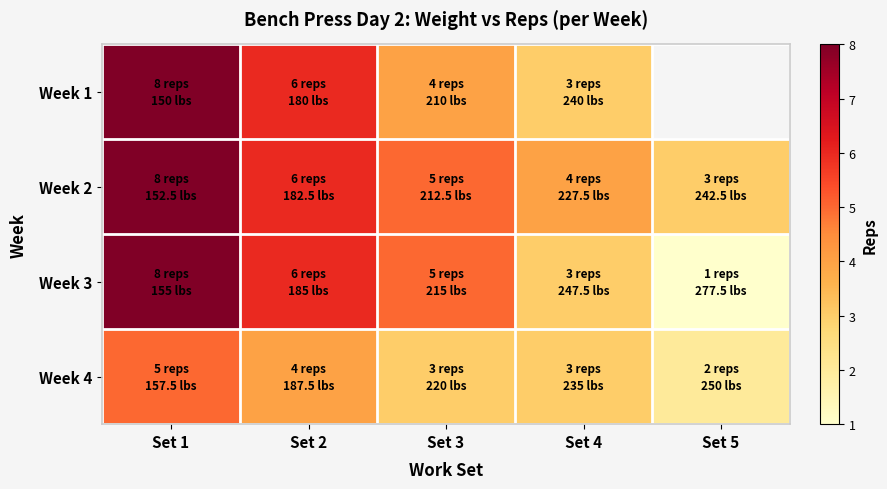

What is the total value across all series at Set 4?

13.0